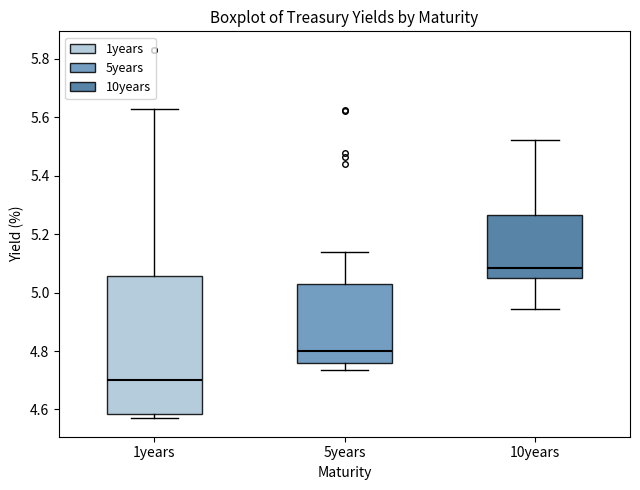

Reading left to right, transcribe this box plot: for each box, give where its median line is, the range the box spans, and where its two whiskers end, as read against the y-axis. The values are not printed on the chart, so give them approximately, as read against the axis.

1years: median 4.70, box 4.58 to 5.06, whiskers 4.56 to 5.62
5years: median 4.80, box 4.76 to 5.02, whiskers 4.74 to 5.14
10years: median 5.08, box 5.04 to 5.26, whiskers 4.94 to 5.52